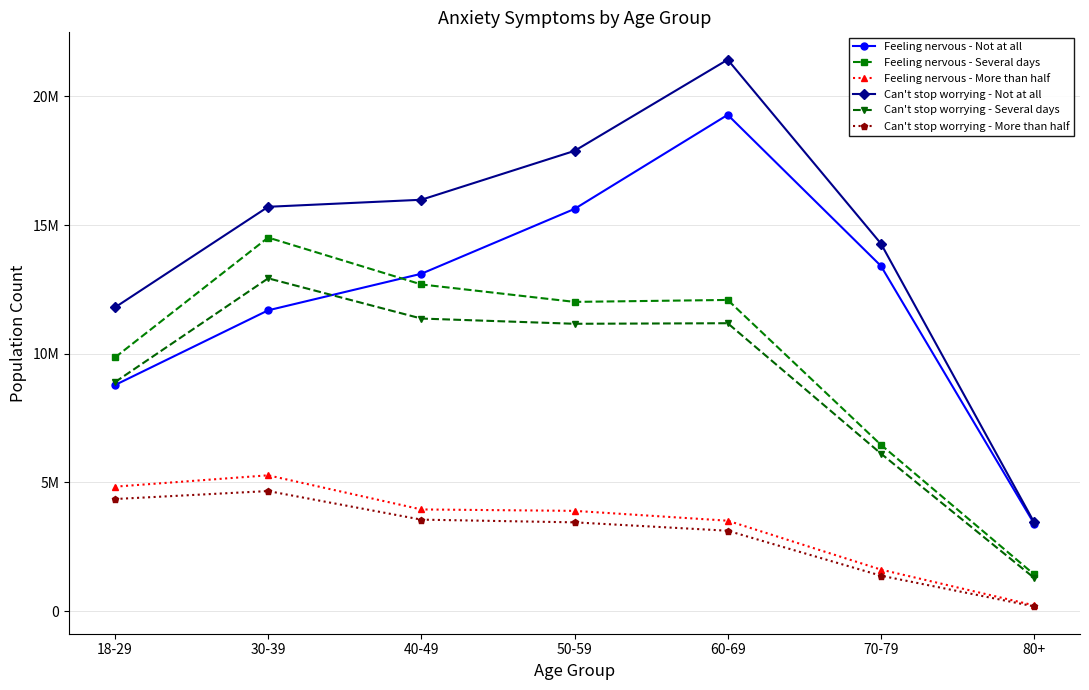

Which has a higher value, 30-39 or 60-69?

60-69